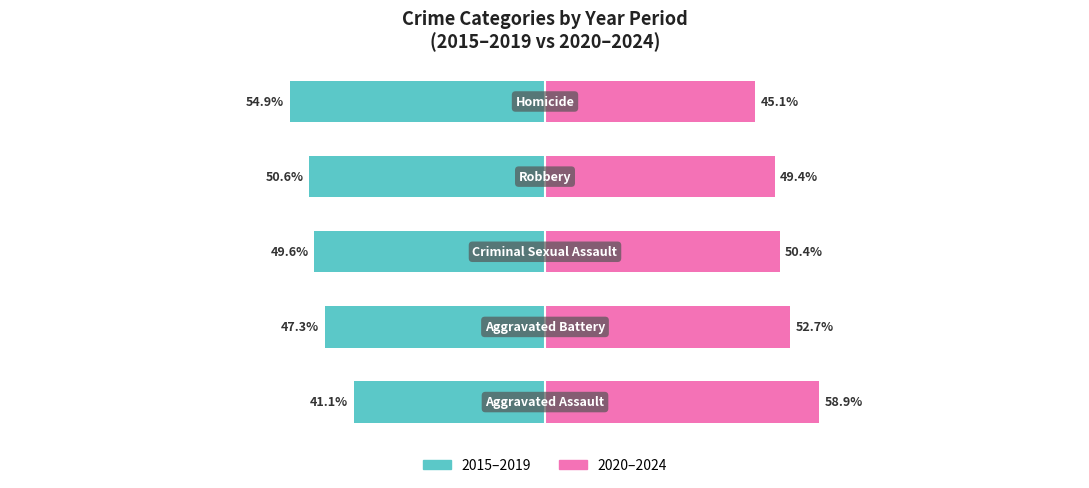

At how many categories does at least one series exceed -44?

5